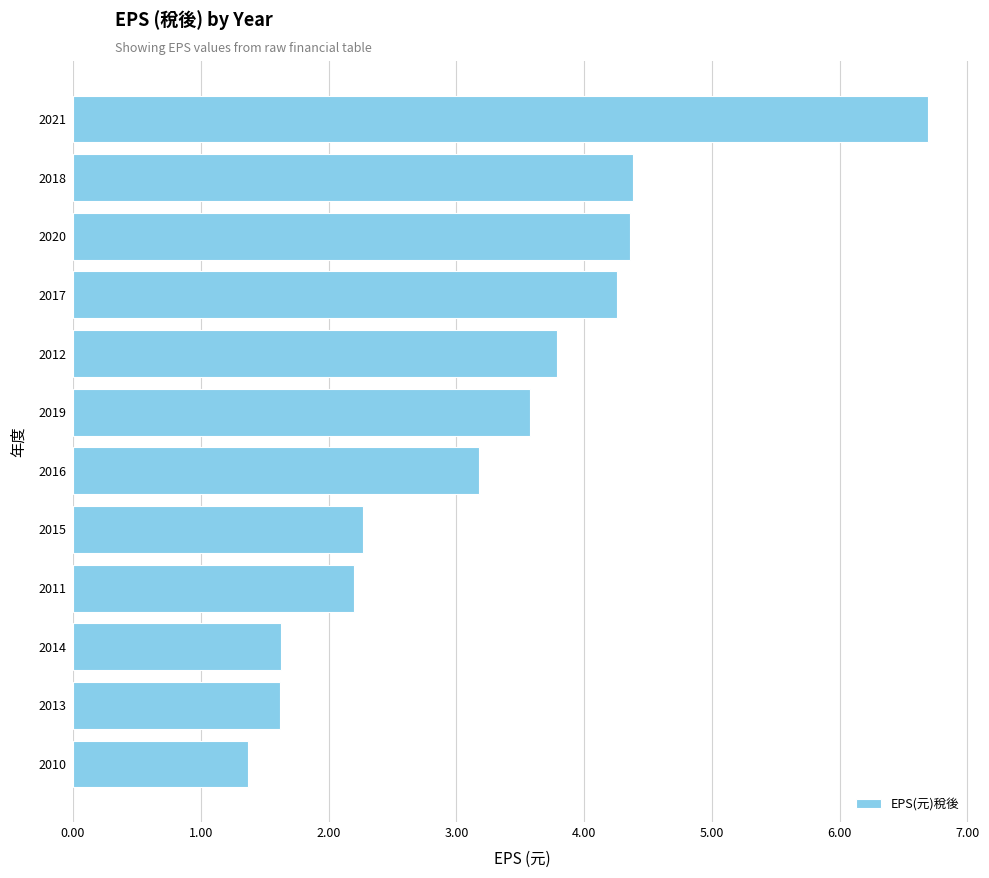

Between 2011 and 2013, which is larger?

2011